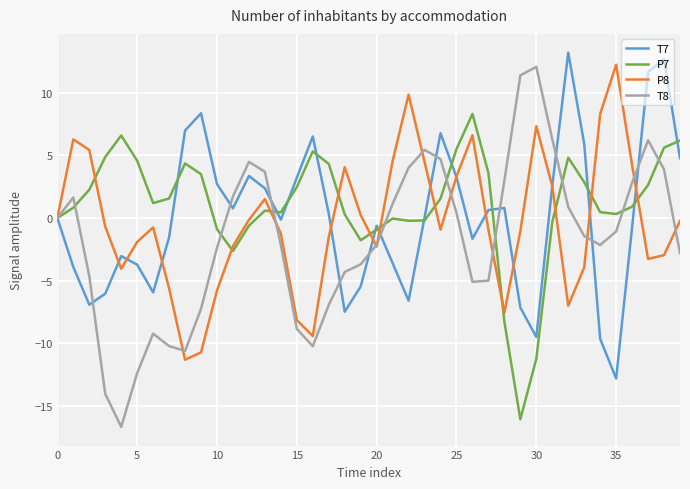

What is the average value of the P8 series?

-0.3